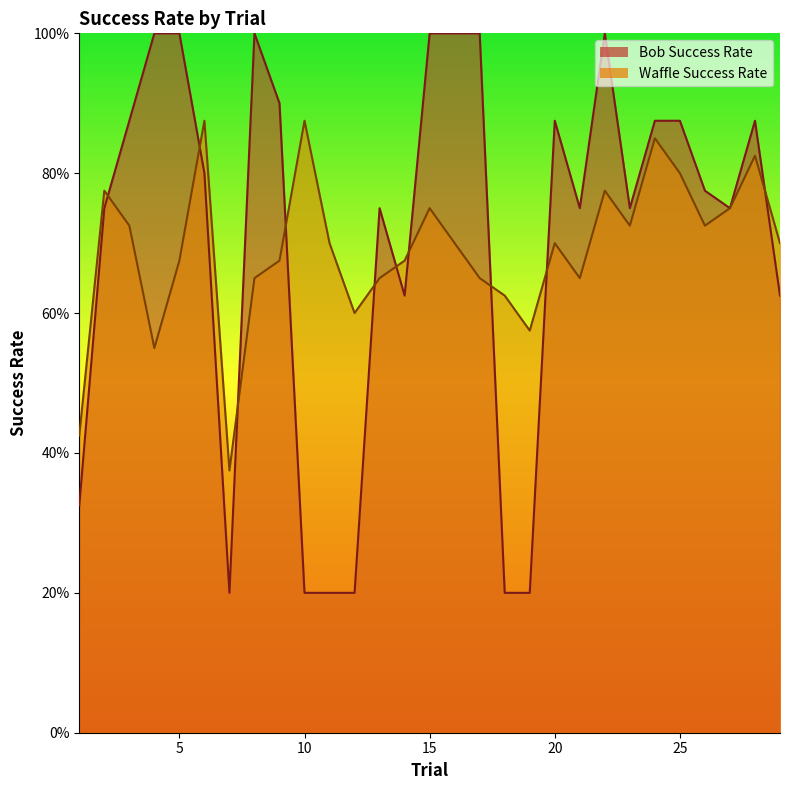

Which series ends up on top after the final intersection of Waffle Success Rate and Bob Success Rate?

Waffle Success Rate